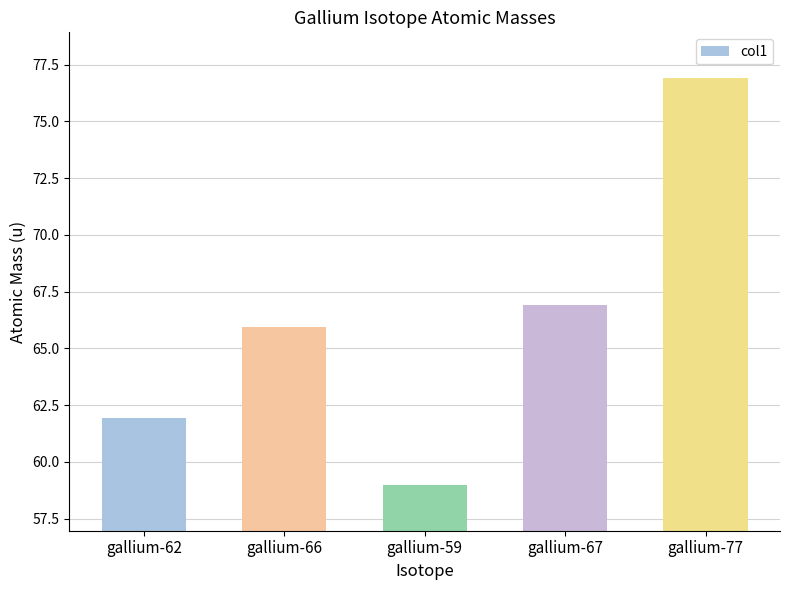

The value at gallium-77 is 76.9. True or false?

True